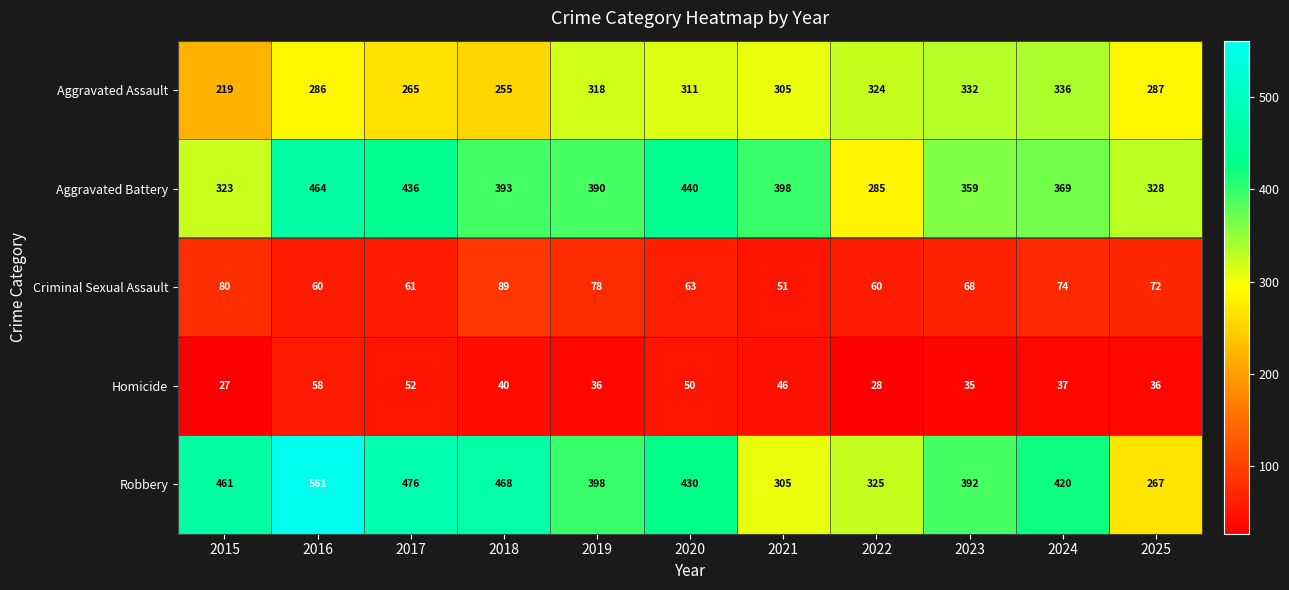

At how many categories does at least one series exceed 484?

1